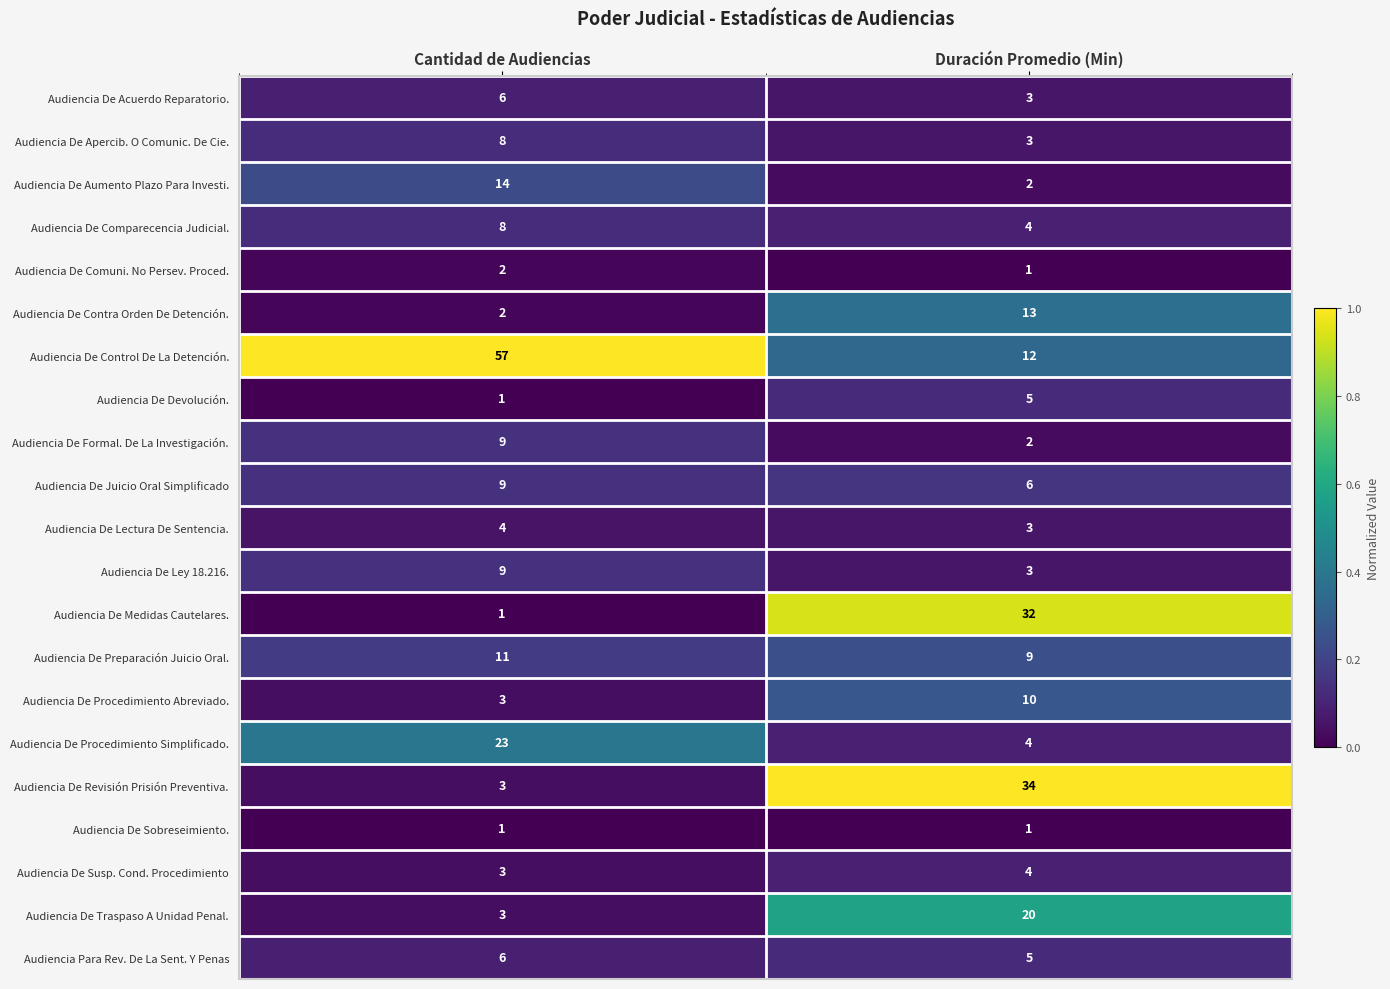

What value does the Audiencia De Procedimiento Simplificado. series have at Duración Promedio (Min)?

4